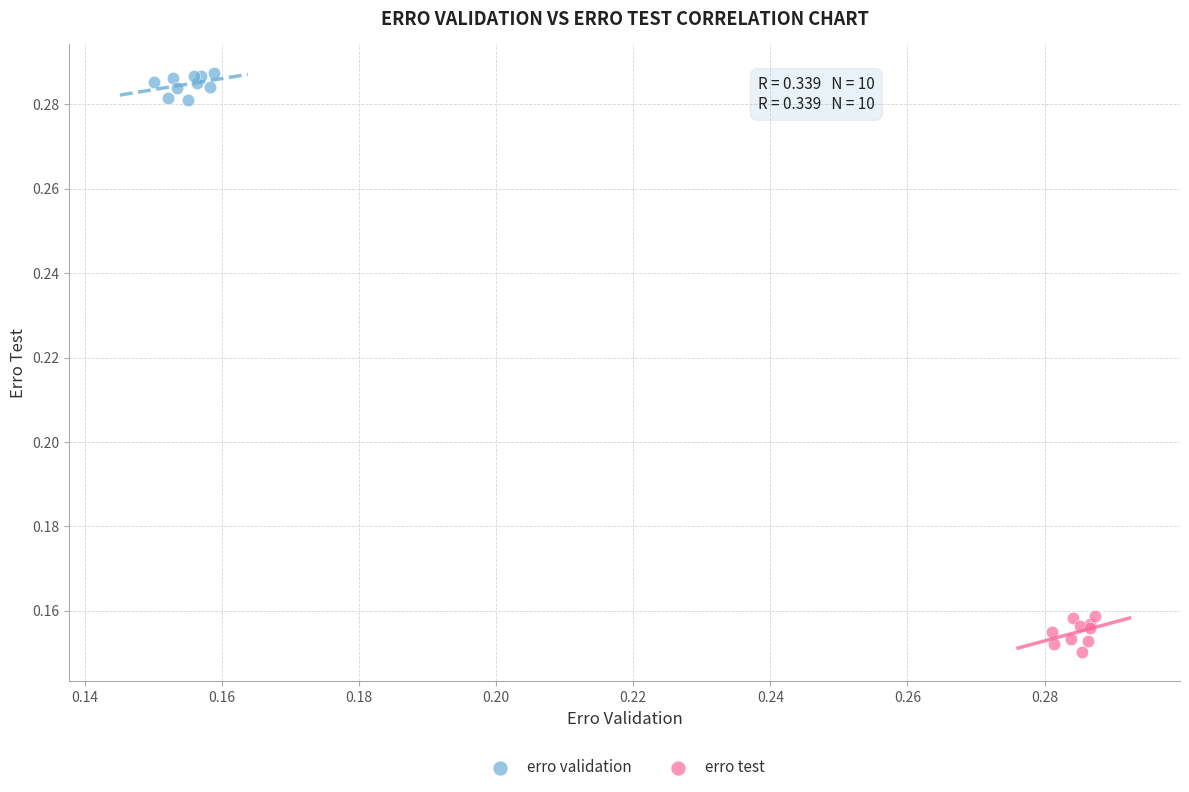

Which series reaches the maximum Y coordinate?

erro validation